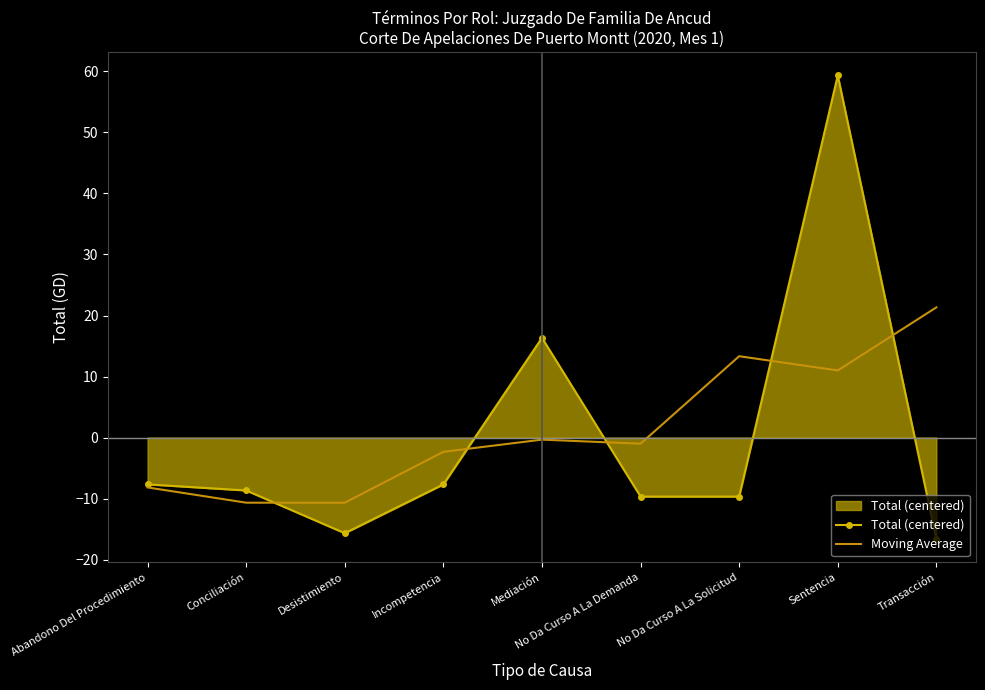

What is the difference between the second highest and second lowest values in the Moving Average series?

24.0